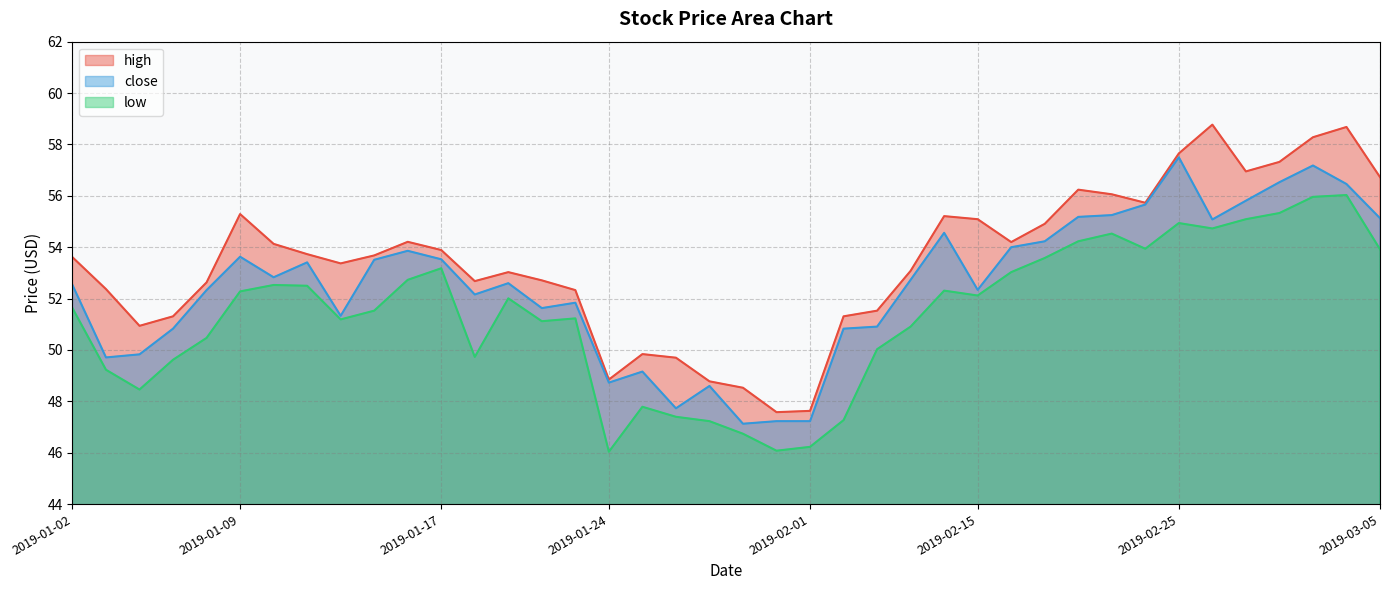

List the series in order of their peak value, highest first.

high, close, low